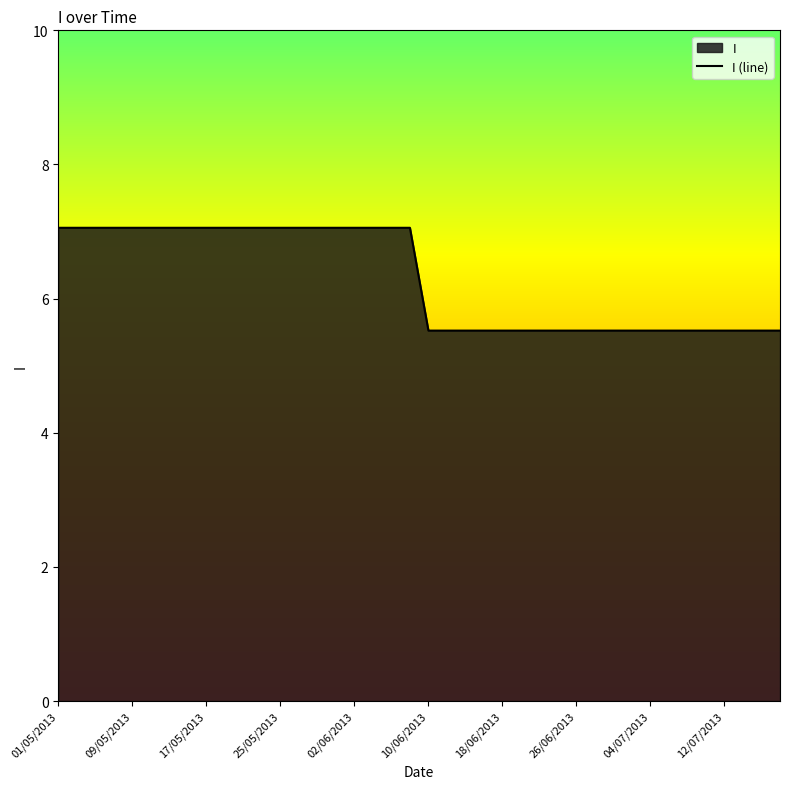

How many data points are less than 7?

20